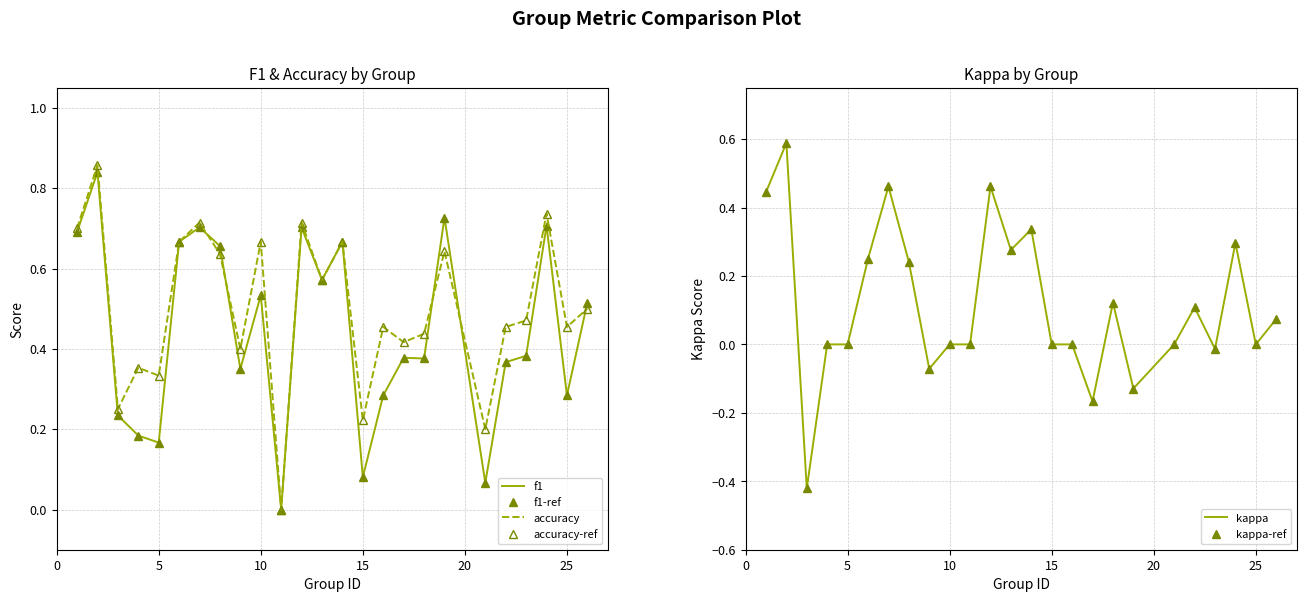

How many lines are shown in the chart?

6